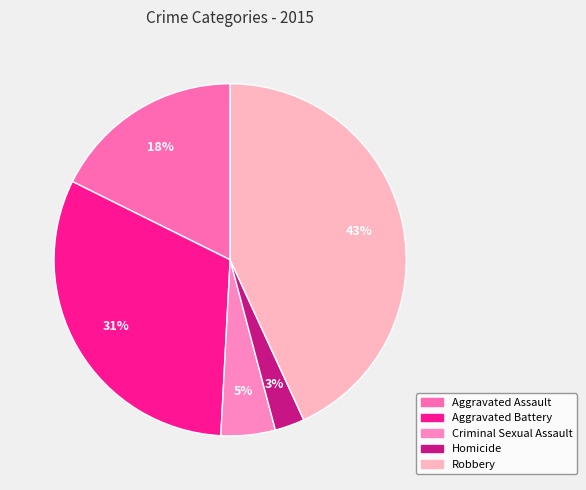

What is the change in value from Aggravated Assault to Criminal Sexual Assault?

-135